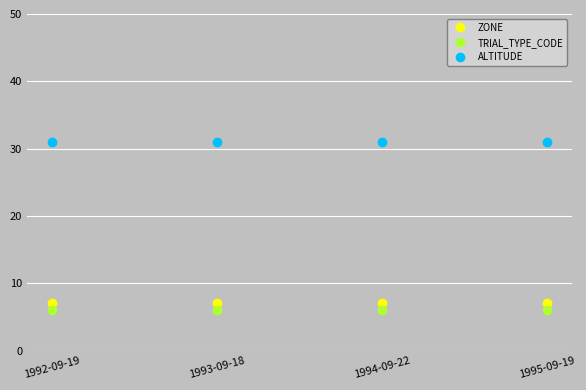

True or false: TRIAL_TYPE_CODE has more than 1 points higher than both neighbors.

False